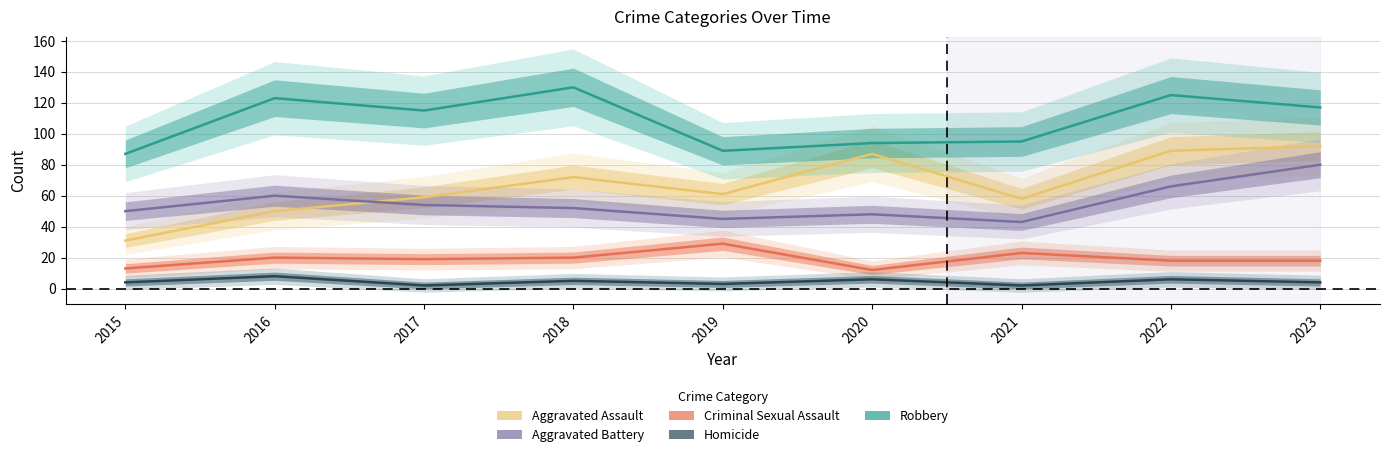

What is the difference between the maximum and minimum values in the Aggravated Battery series?

37